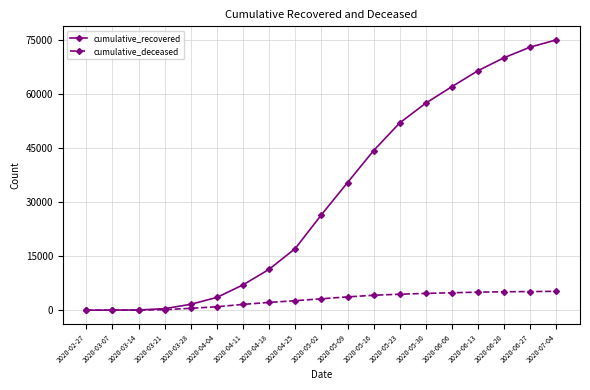

Which label corresponds to the largest value in the chart?

2020-07-04